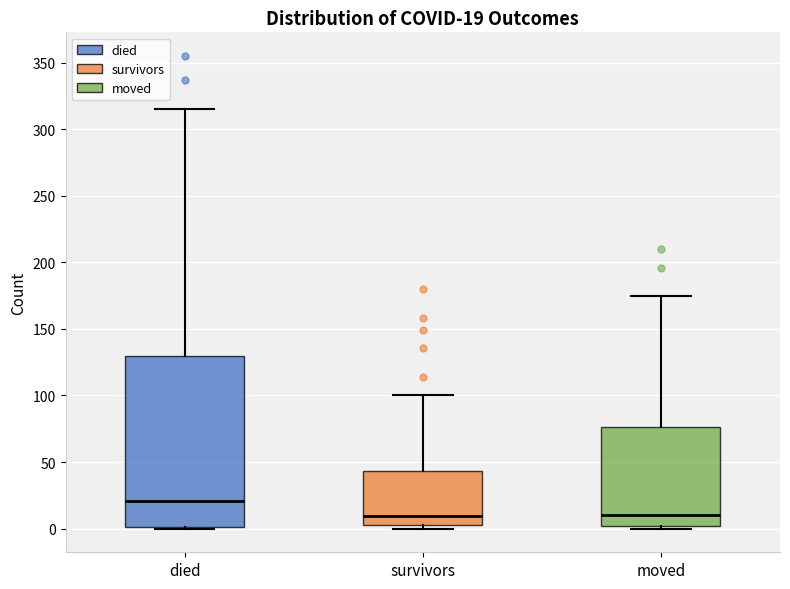

Which box's median line is the highest?

died